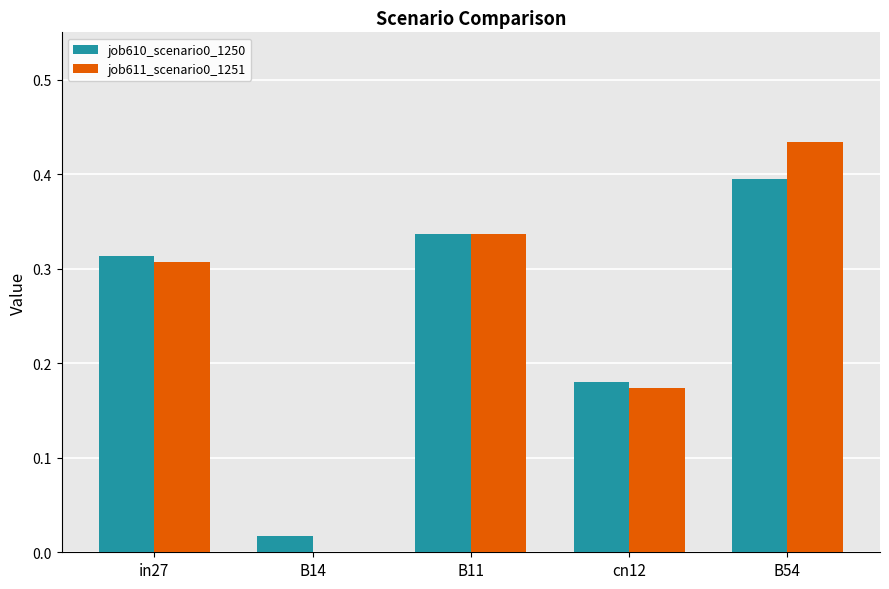

At which label does job611_scenario0_1251 reach its peak?

B54